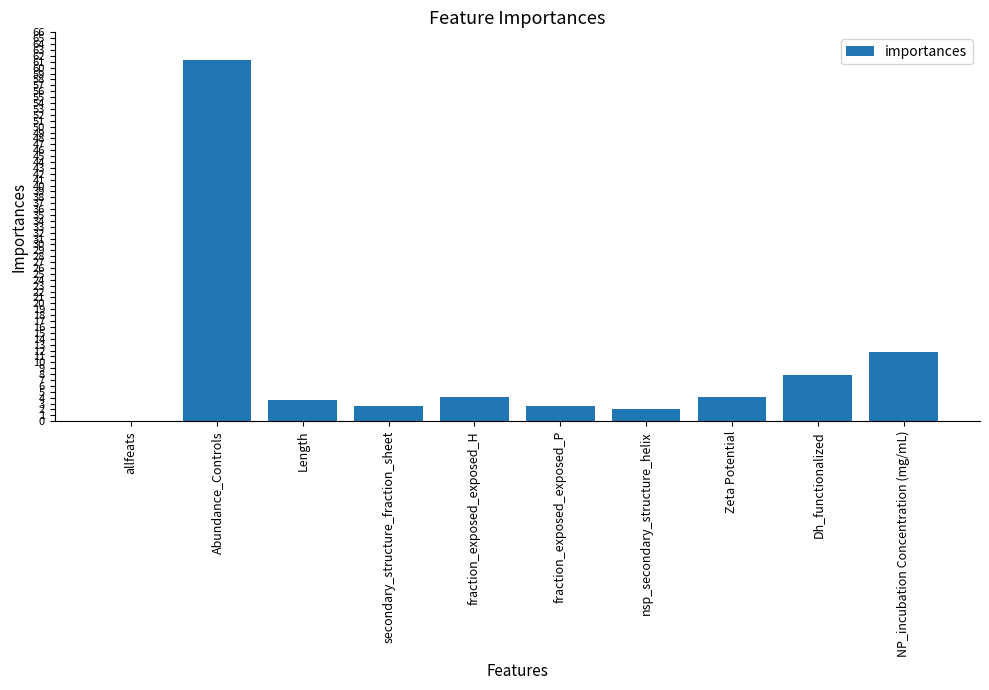

How many positive values are there?

9